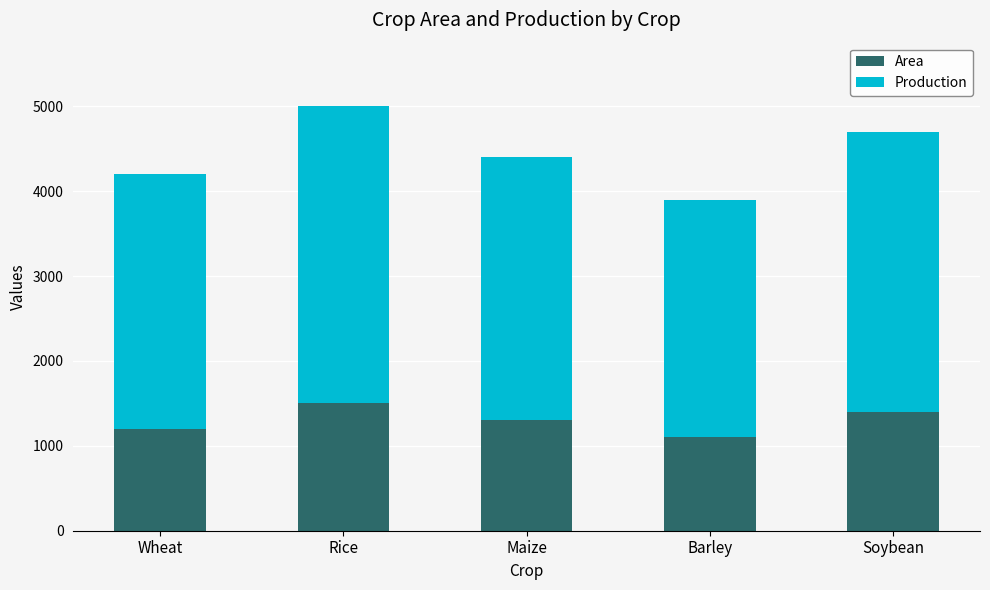

Reading left to right, what are the values for Area?

Wheat=1200	Rice=1500	Maize=1300	Barley=1100	Soybean=1400